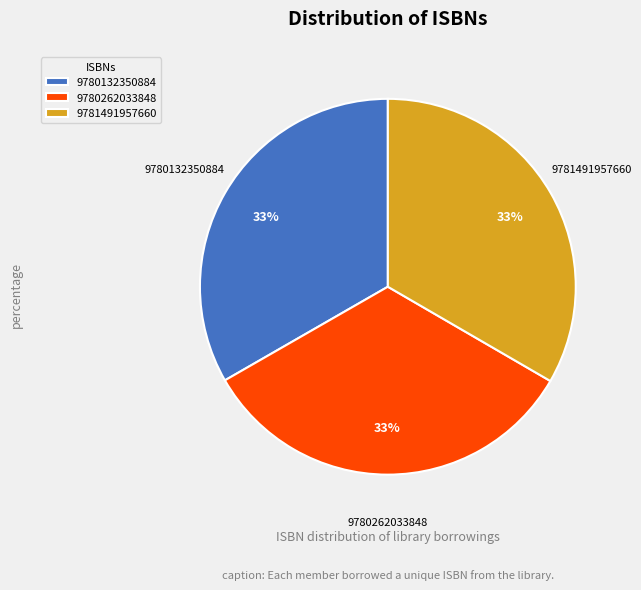

Do 9780262033848 and 9781491957660 together represent more than half of the pie?

Yes